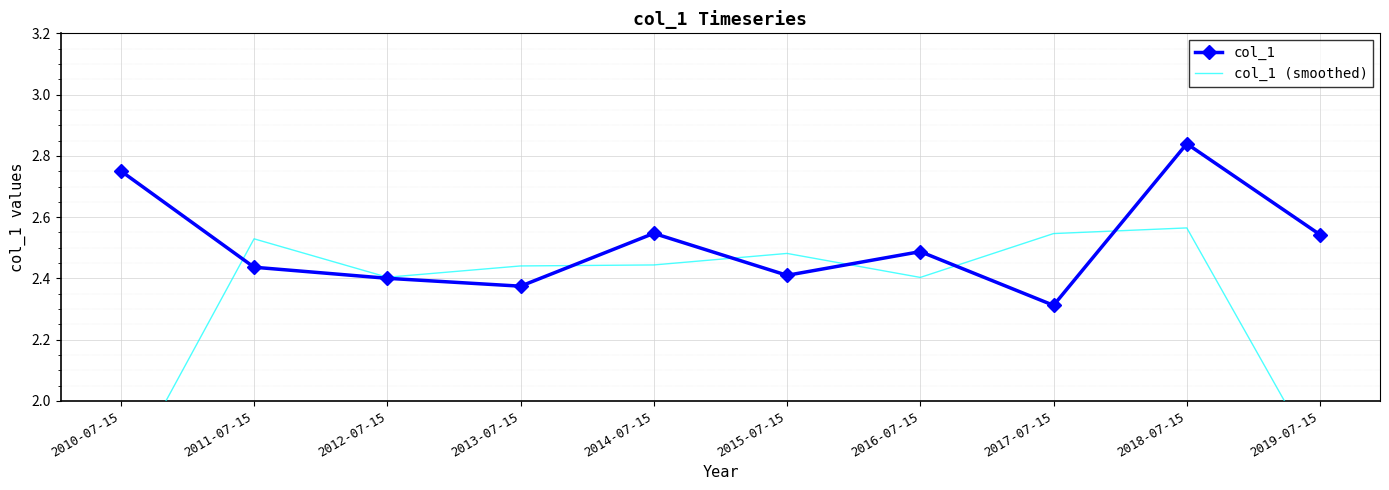

True or false: col_1 has a value of 0.7 at 2018-07-15.

False